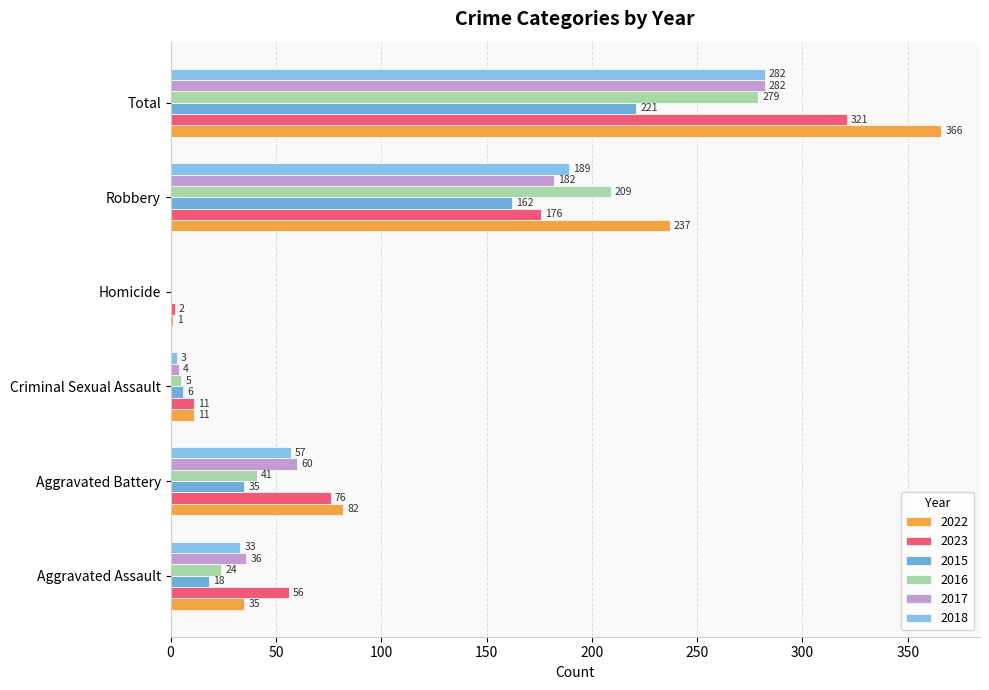

Reading left to right, extract all data points from this chart.

2022: 35	82	11	1	237	366
2023: 56	76	11	2	176	321
2015: 18	35	6	0	162	221
2016: 24	41	5	0	209	279
2017: 36	60	4	0	182	282
2018: 33	57	3	0	189	282